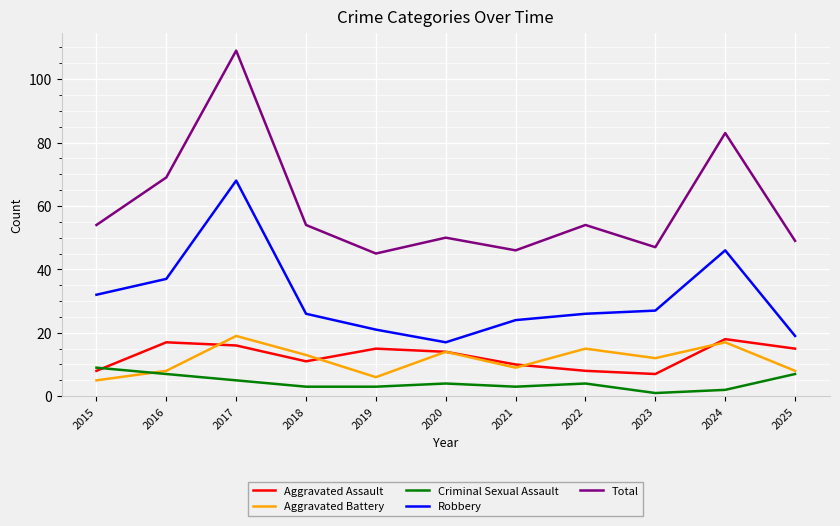

True or false: Total has a value of 16 at 2020.

False